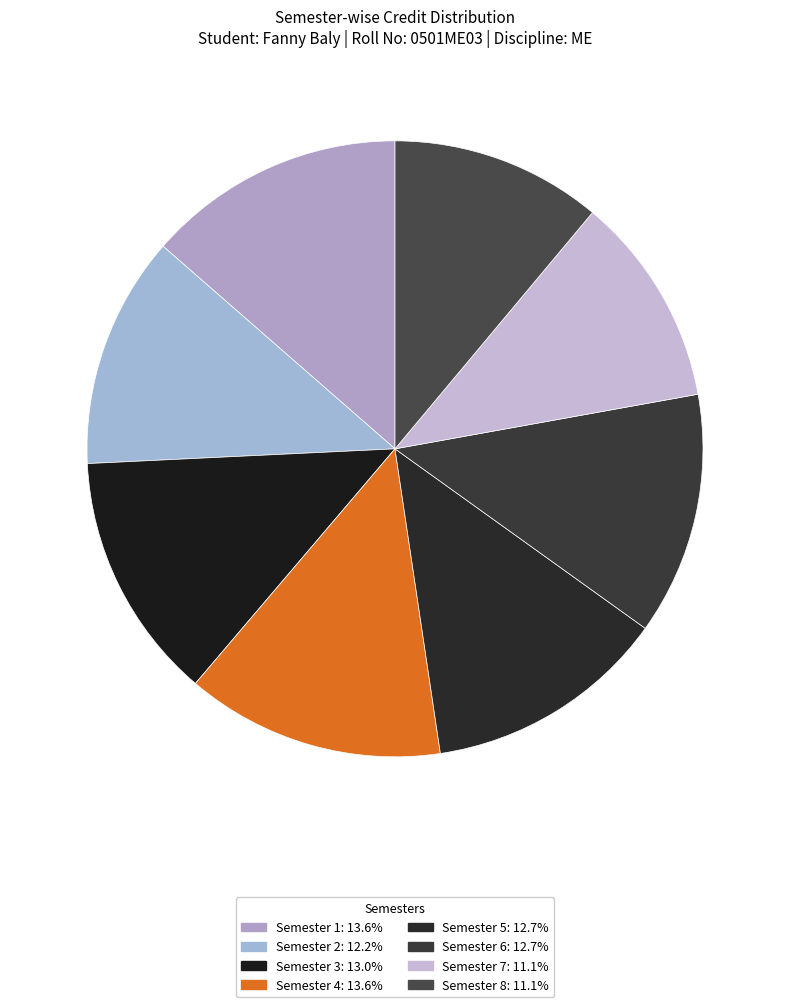

To the nearest percent, what percentage of the pie is Semester 7?

11%